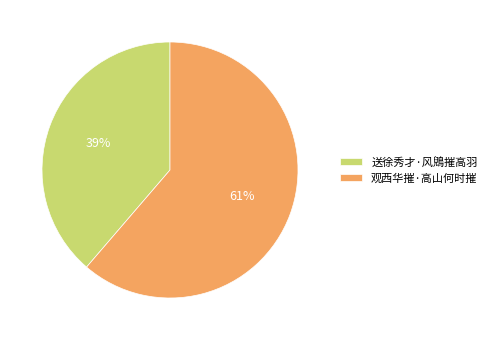

To the nearest percent, what percentage of the pie is 观西华摧·高山何时摧?

61%